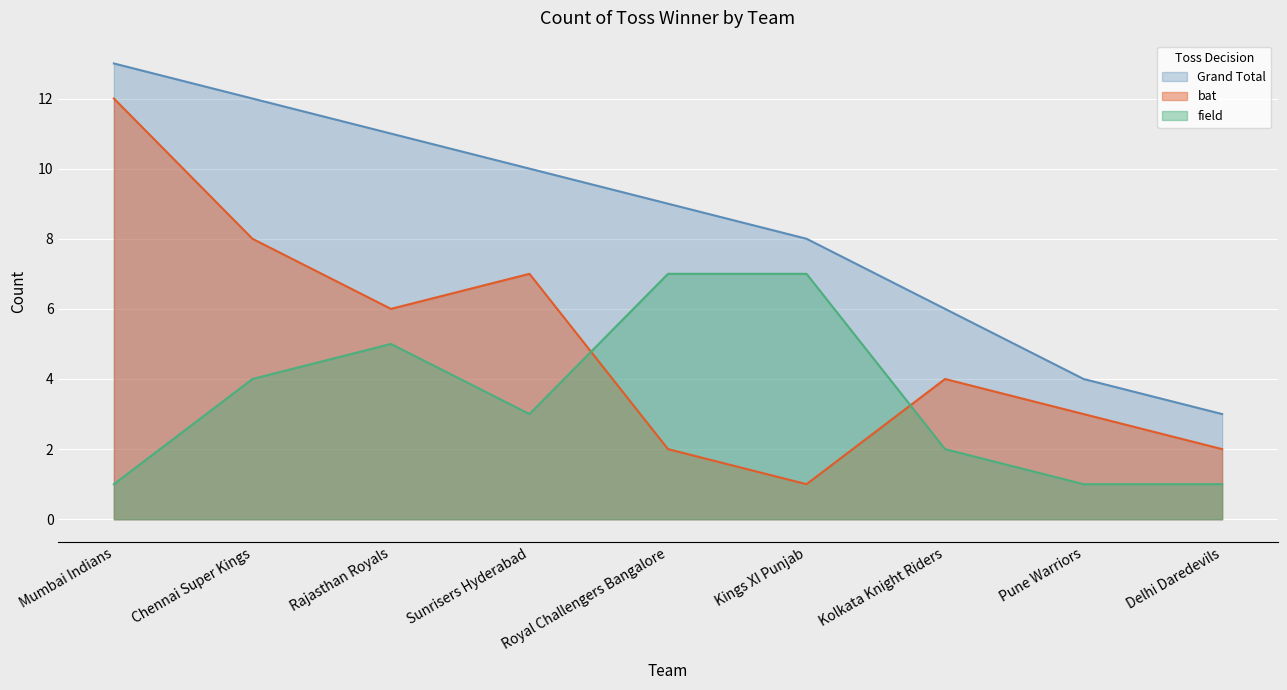

Count the number of categories in the chart.

9